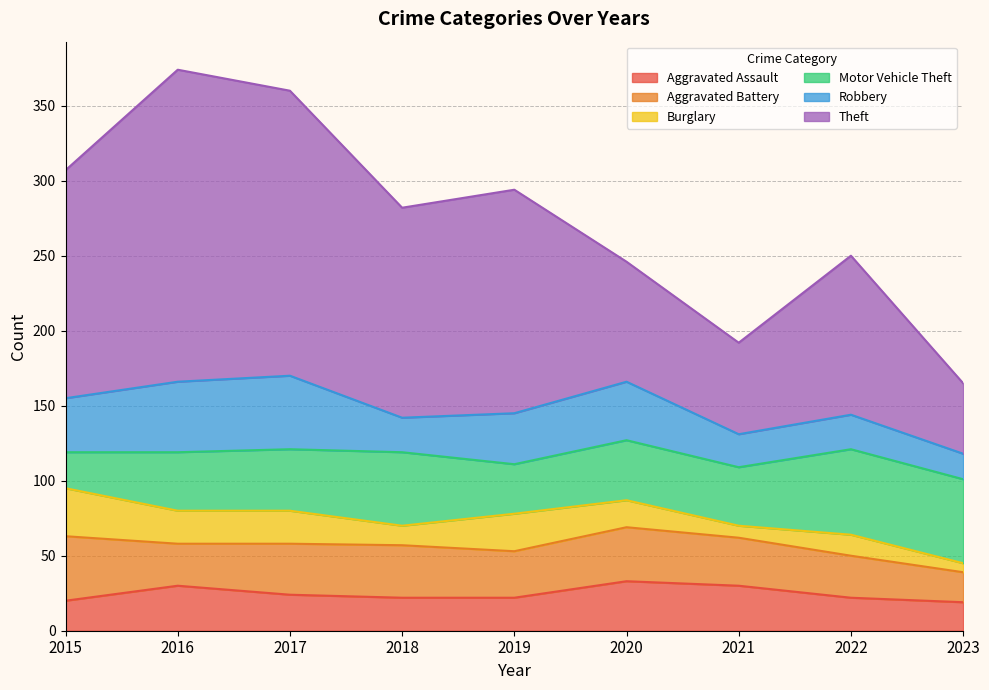

Where does the Aggravated Assault series first go above 22?

2016